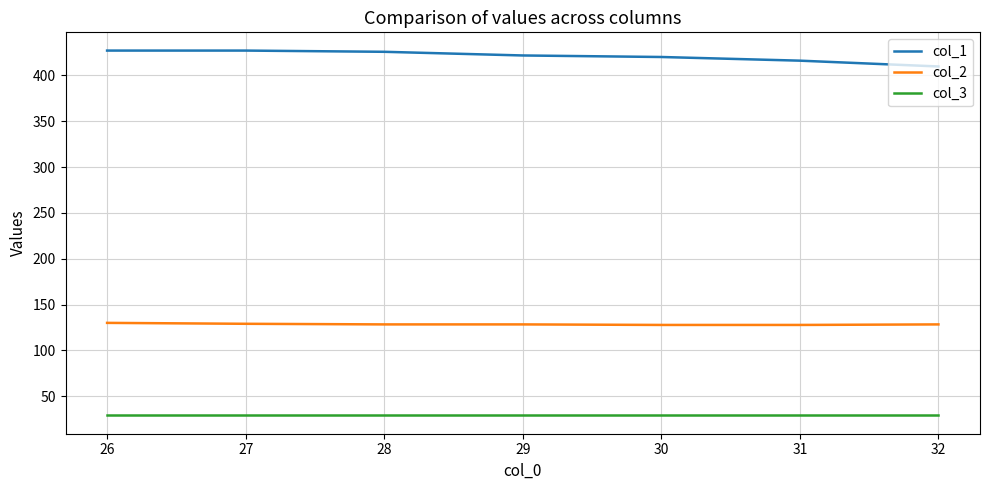

True or false: col_3 has a value of 45.9 at 28.

False